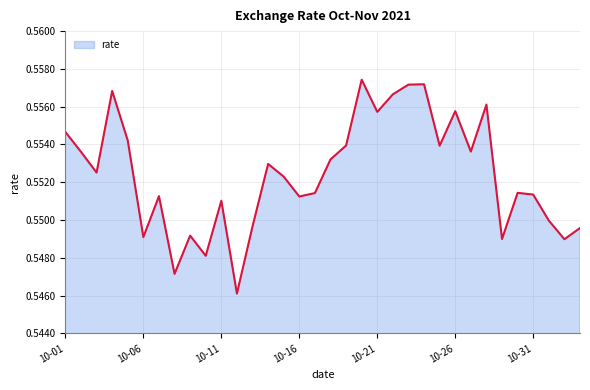

Does the chart display data point markers on the line(s)?

No